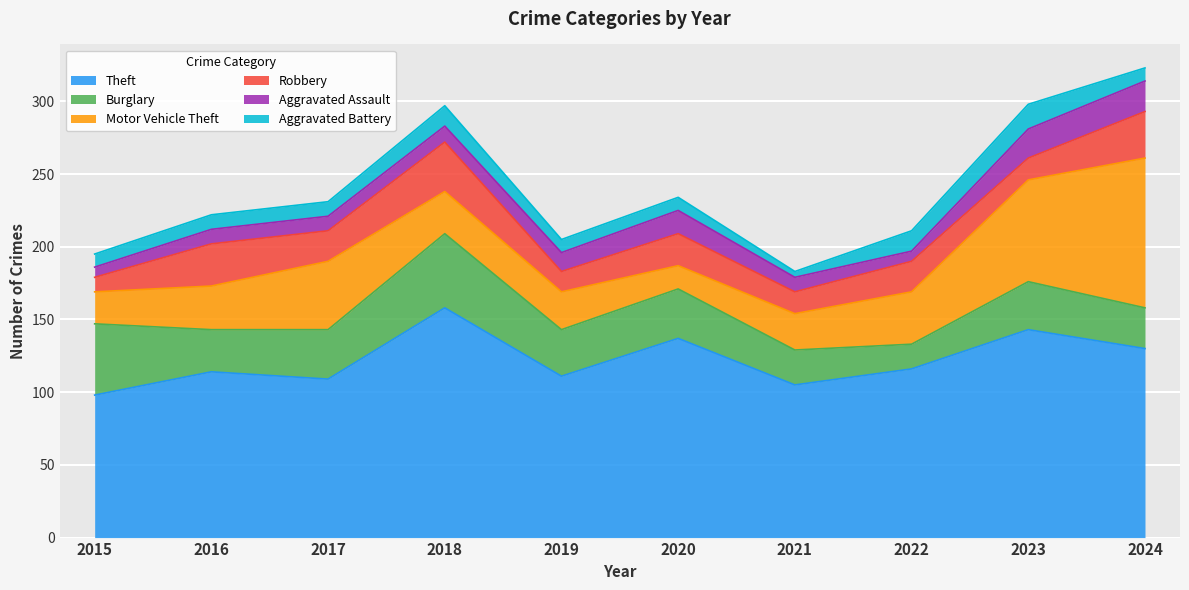

What is the value of the Aggravated Assault point at the 4th from the left?

11